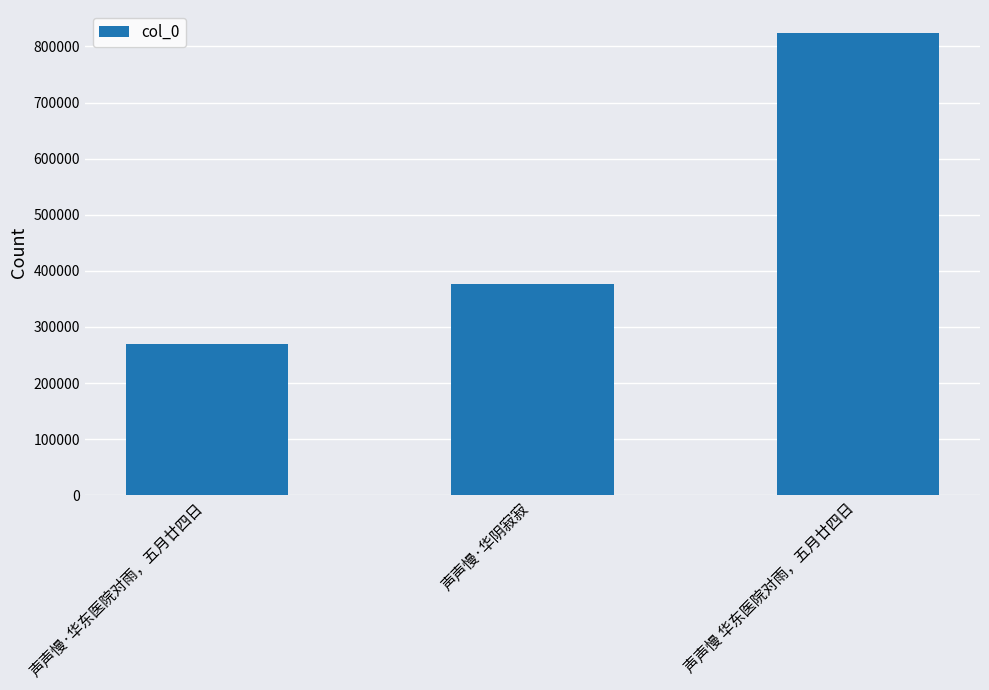

What is the ratio of the value at 声声慢·华阴寂寂 to the value at 声声慢 华东医院对雨，五月廿四日?

0.5